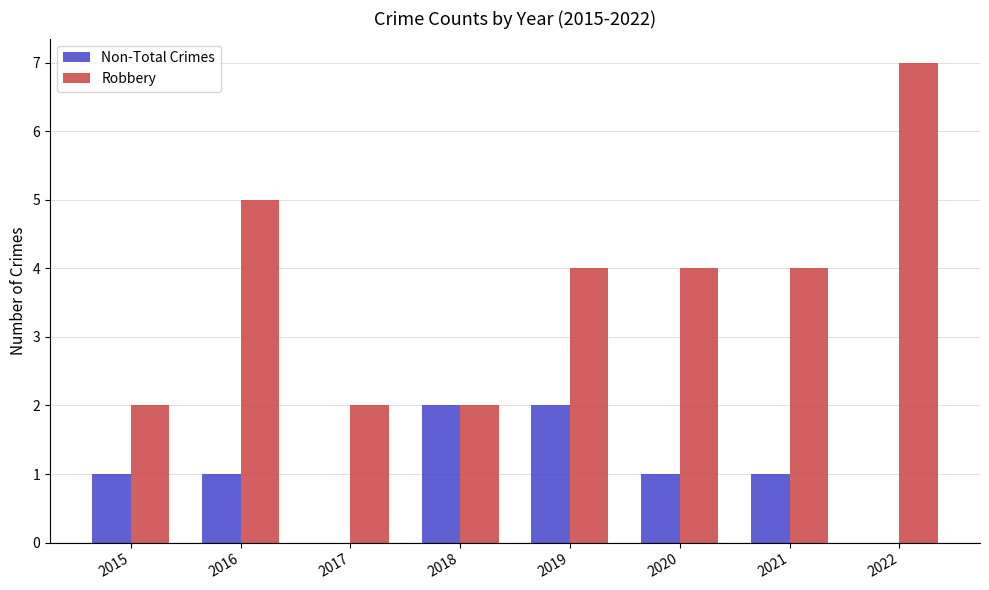

The Robbery series shows 3 at 2015. True or false?

False